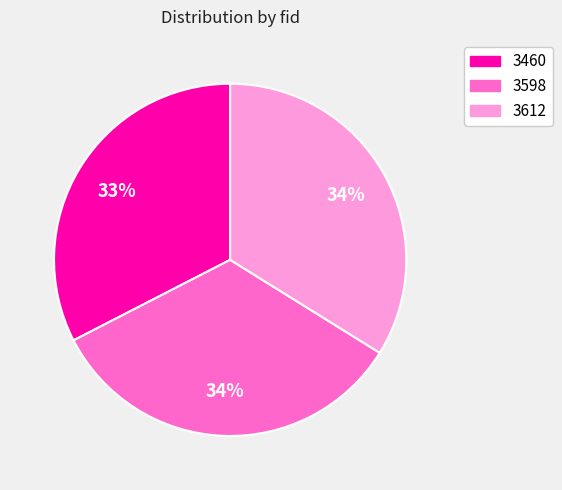

Is there a majority slice in this chart?

No